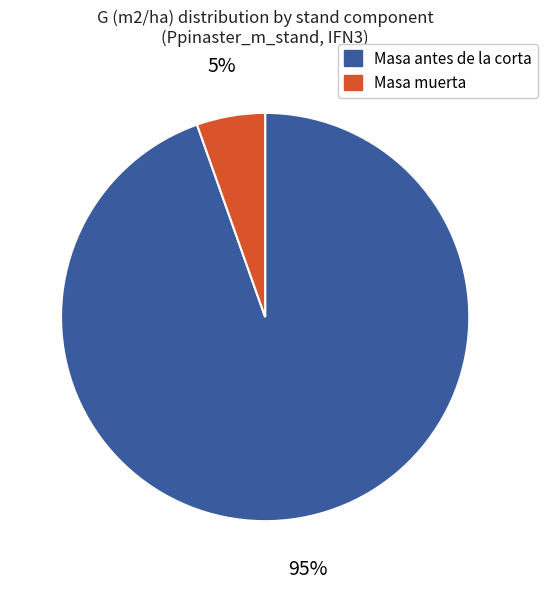

Which has a higher value, Masa antes de la corta or Masa muerta?

Masa antes de la corta